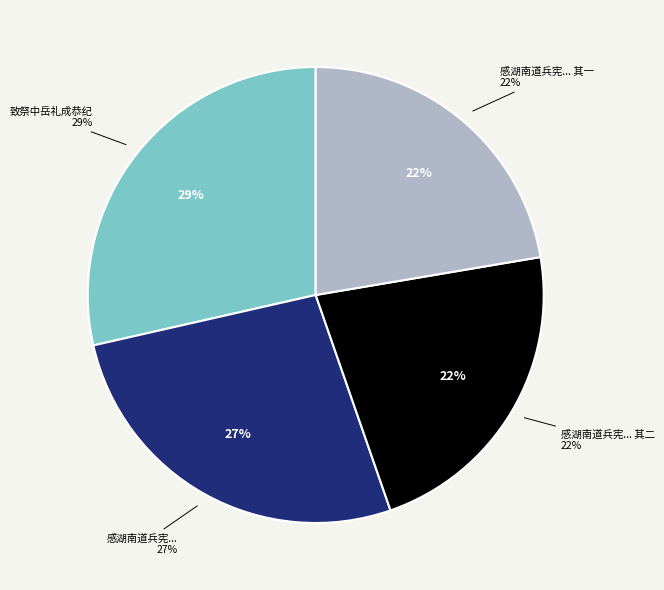

Combined, do 感湖南道兵宪胡石屏衡州南岳礼际周至小诗二绝以致谢忱 其一 and 感湖南道兵宪胡石屏衡州南岳礼际周至小诗二绝以致谢忱 其二 account for over 50%?

No